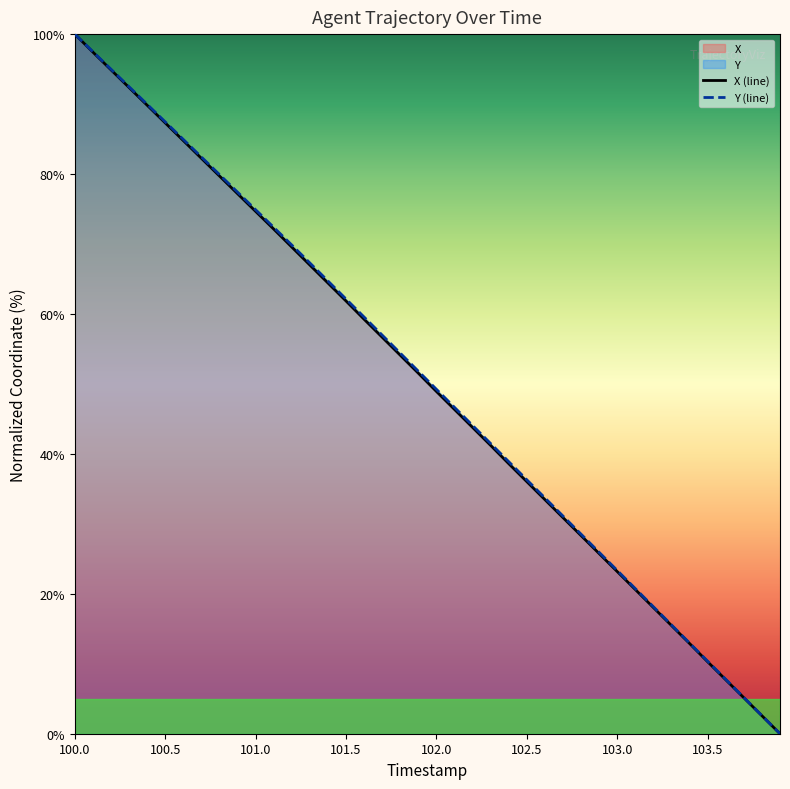

At which label does Y (line) first exceed 51?

100.0